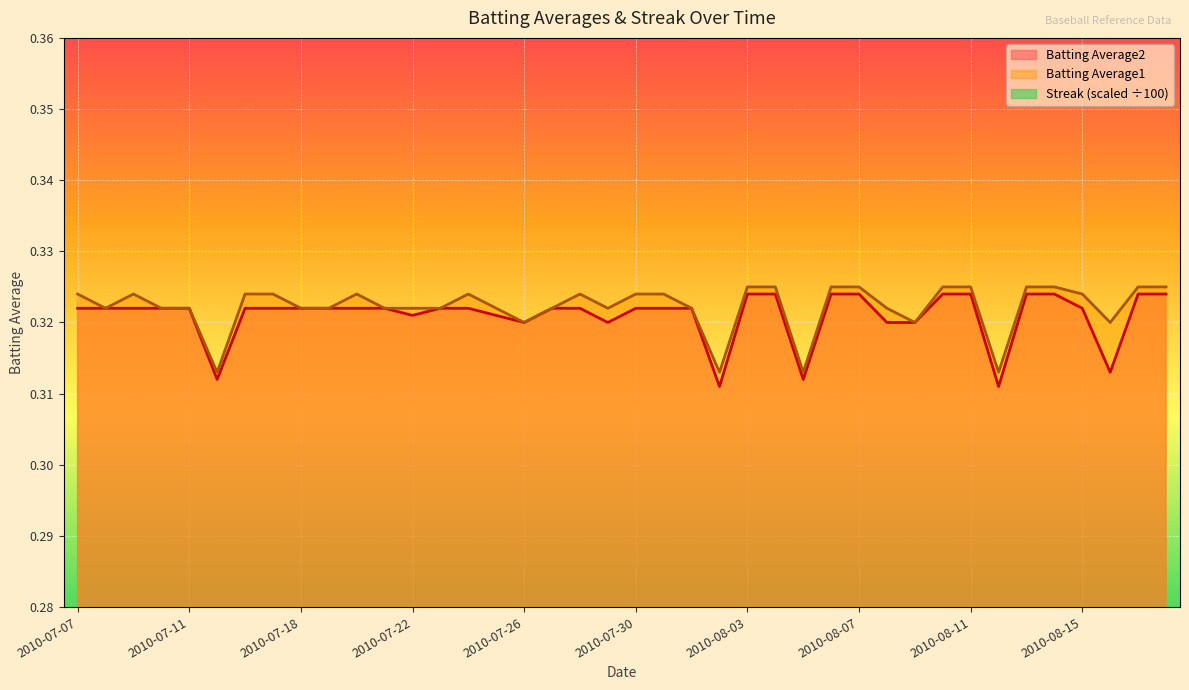

What is the label of the 35th point from the right?

2010-07-15